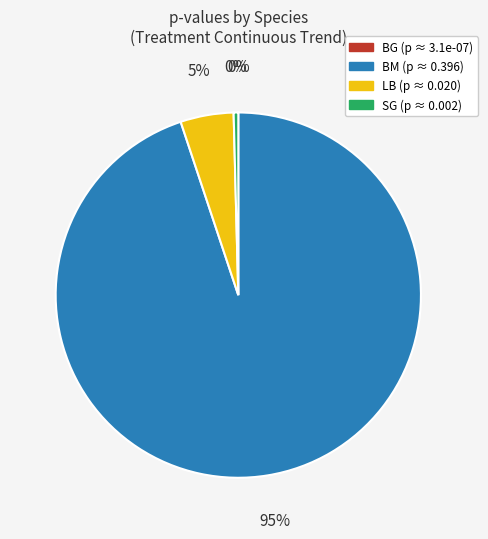

True or false: LB accounts for 12% of the total.

False